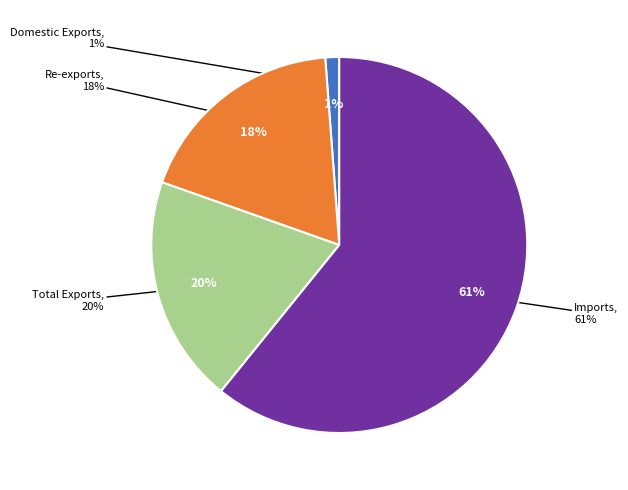

How much of the chart is everything except Domestic Exports?

98.8%